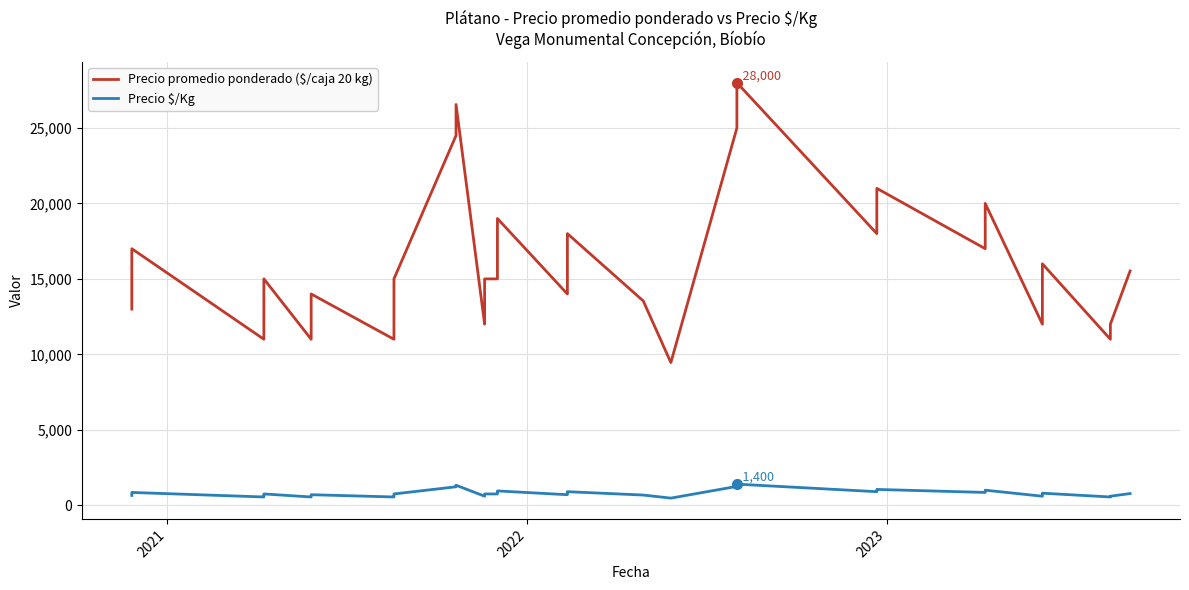

Reading left to right, extract all data points from this chart.

Precio promedio ponderado ($/caja 20 kg): 13000	15000	17000	11000	13000	15000	11000	12000	14000	11000	13000	15000	24500	26556	12000	13000	15000	15000	17000	19000	14000	16000	18000	13538	9455	25000	26000	28000	18000	19000	21000	17000	18000	20000	12000	14000	16000	11000	12000	15524
Precio $/Kg: 650	750	850	550	650	750	550	600	700	550	650	750	1225	1328	600	650	750	750	850	950	700	800	900	677	473	1250	1300	1400	900	950	1050	850	900	1000	600	700	800	550	600	776